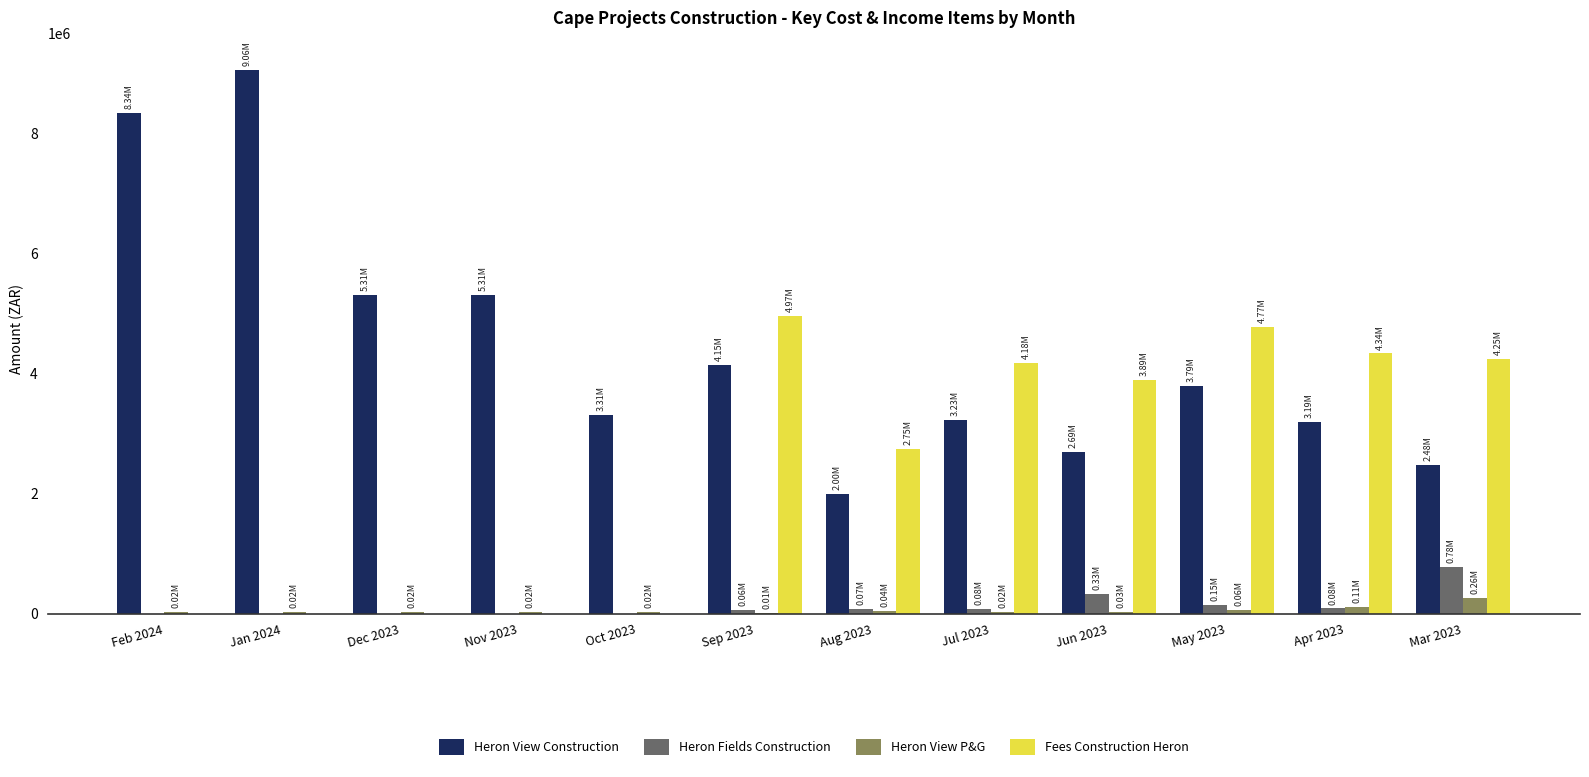

What is the sum of all Heron View Construction values?

52857989.5